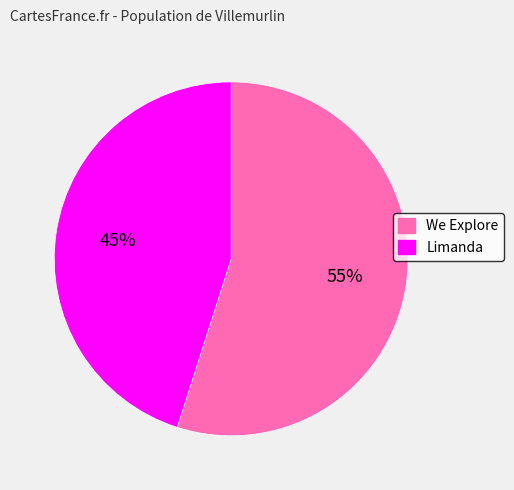

Count the number of slices in the pie.

2